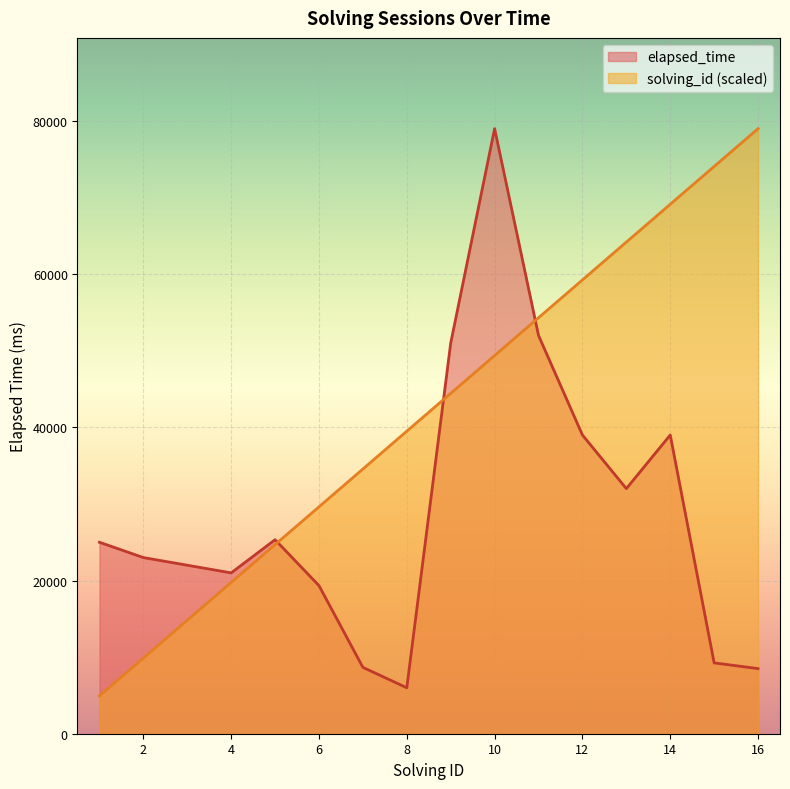

Which category has the lowest value in the solving_id series?

1